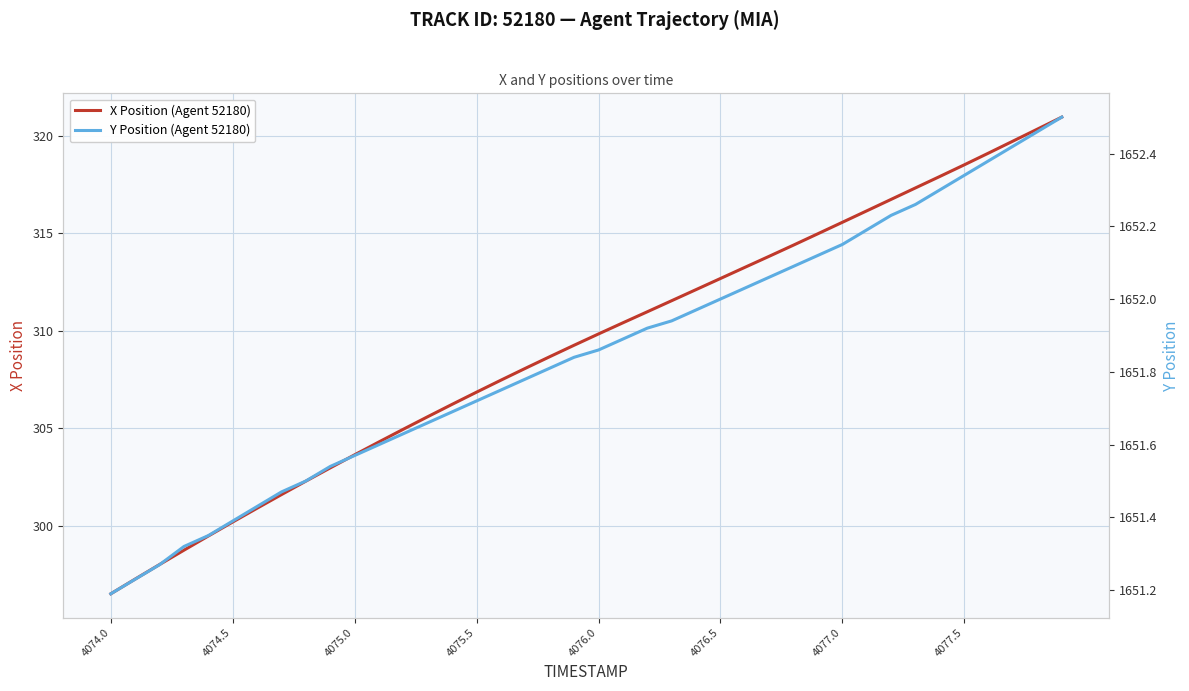

How many data points does each series have?

40